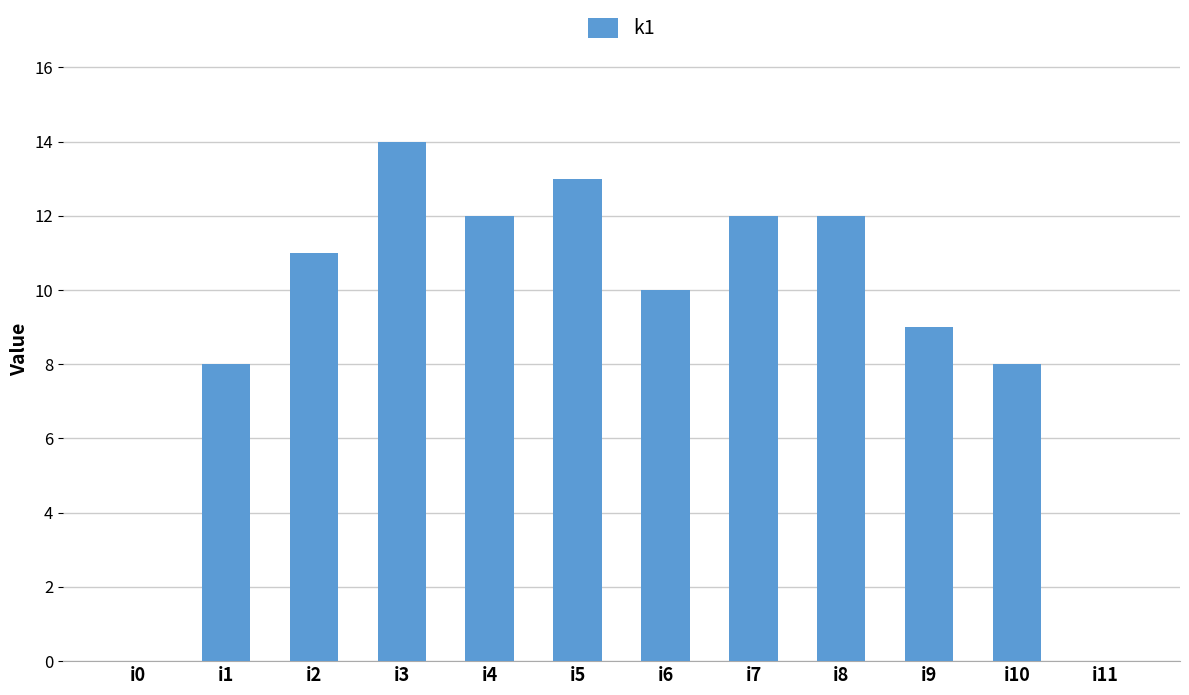

What is the change in value from i6 to i7?

+2